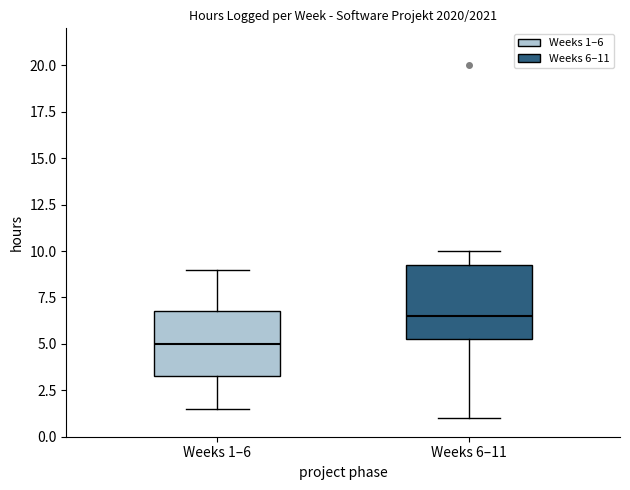

Reading left to right, read every box against the y-axis: the position of its median line, the range the box covers, and the ends of its whiskers. The values are not printed on the chart, so give them approximately, as read against the axis.

Weeks 1–6: median 5.0, box 3.5 to 7.0, whiskers 1.5 to 9.0
Weeks 6–11: median 6.5, box 5.5 to 9.5, whiskers 1.0 to 10.0